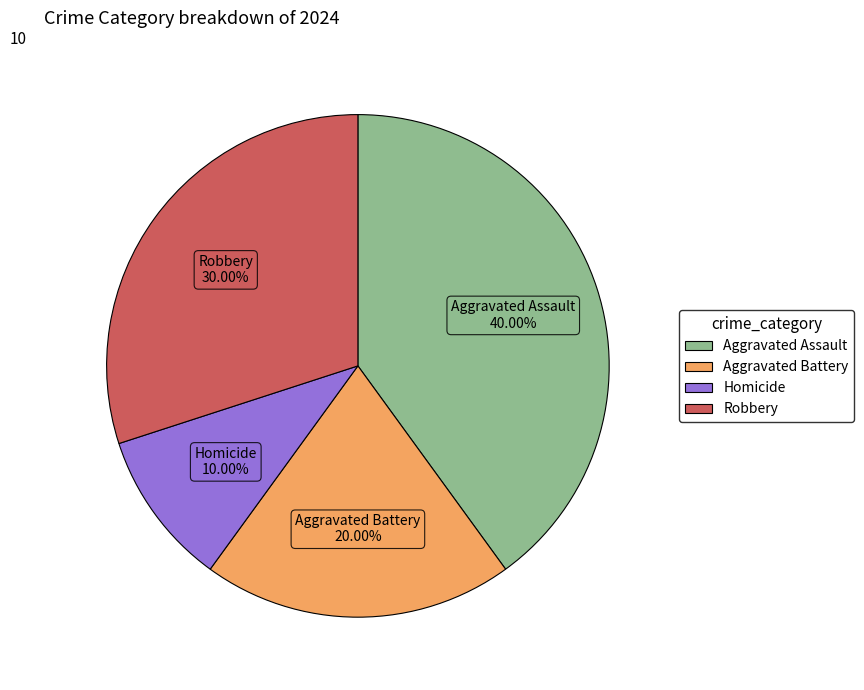

To the nearest percent, what is the difference between the Aggravated Assault and Robbery slice percentages?

10%